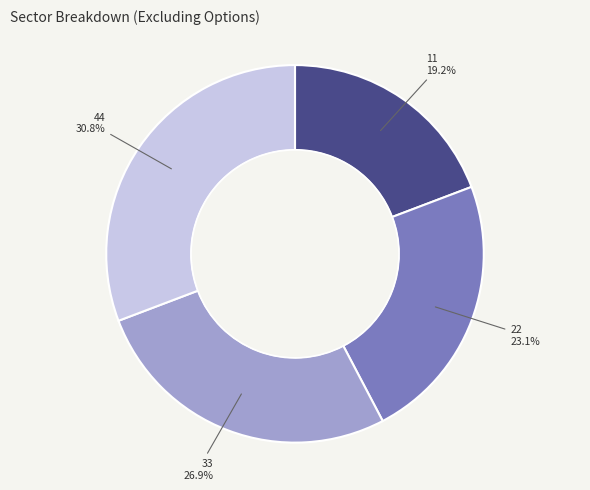

Is there a majority slice in this chart?

No